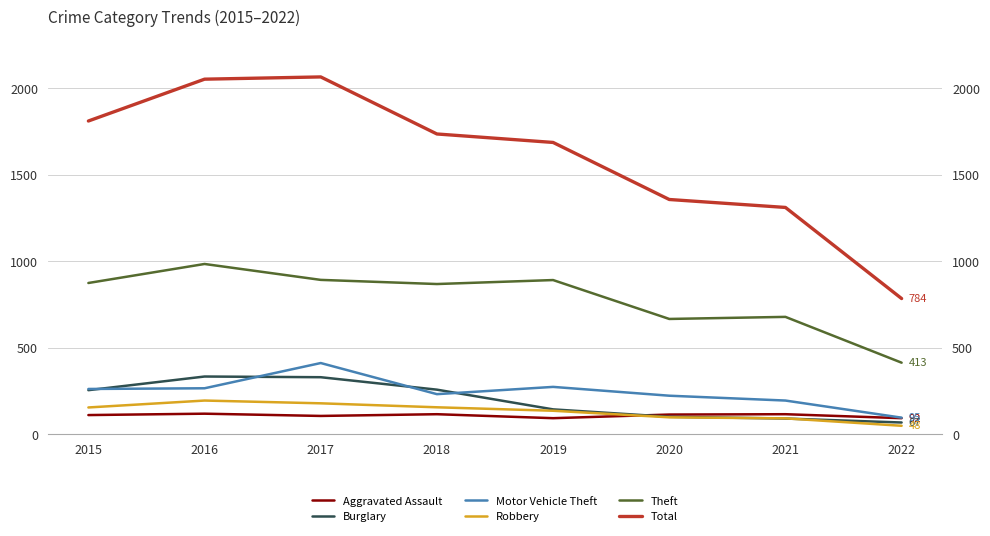

What is the sum of all Aggravated Assault values?

860